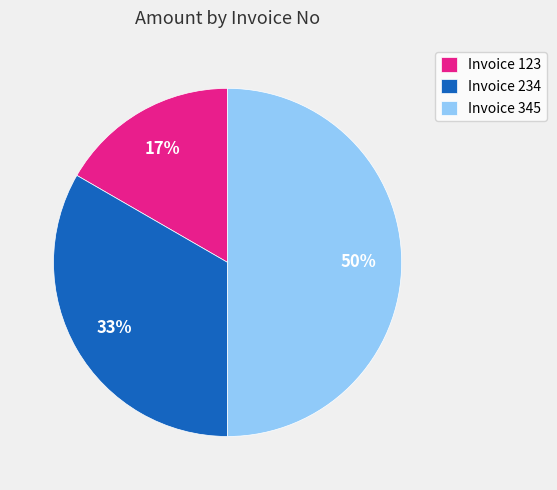

What is the largest slice in the pie chart?

Invoice 345